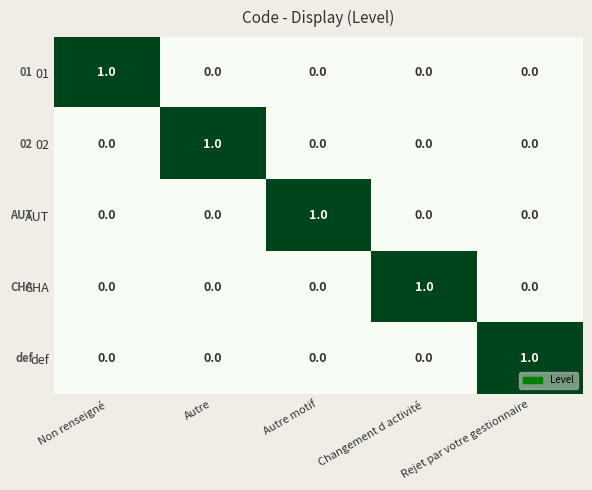

At how many categories does at least one series exceed 0?

5